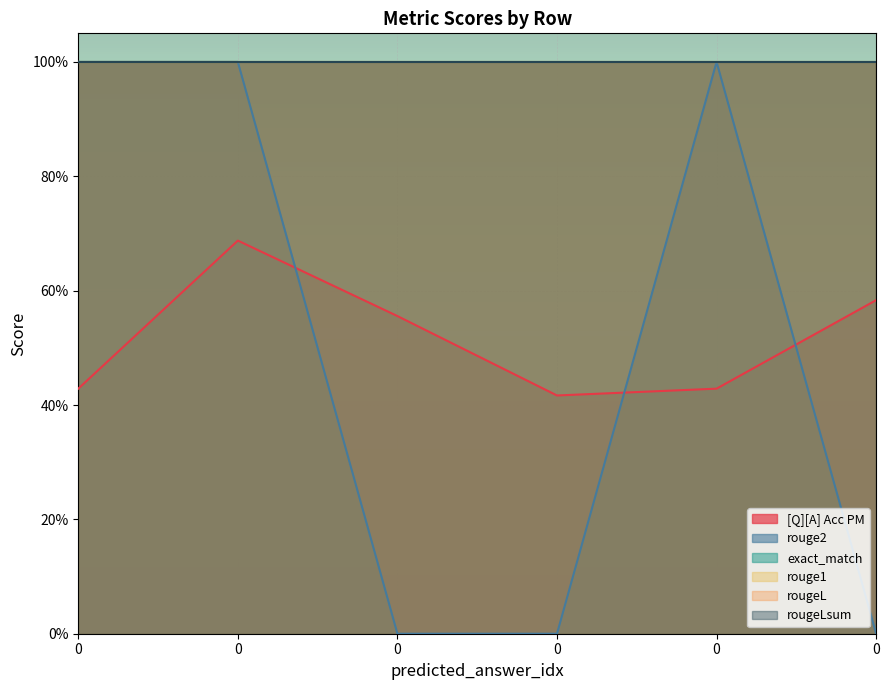

True or false: [Q][A] Acc PM and exact_match intersect in this chart.

False